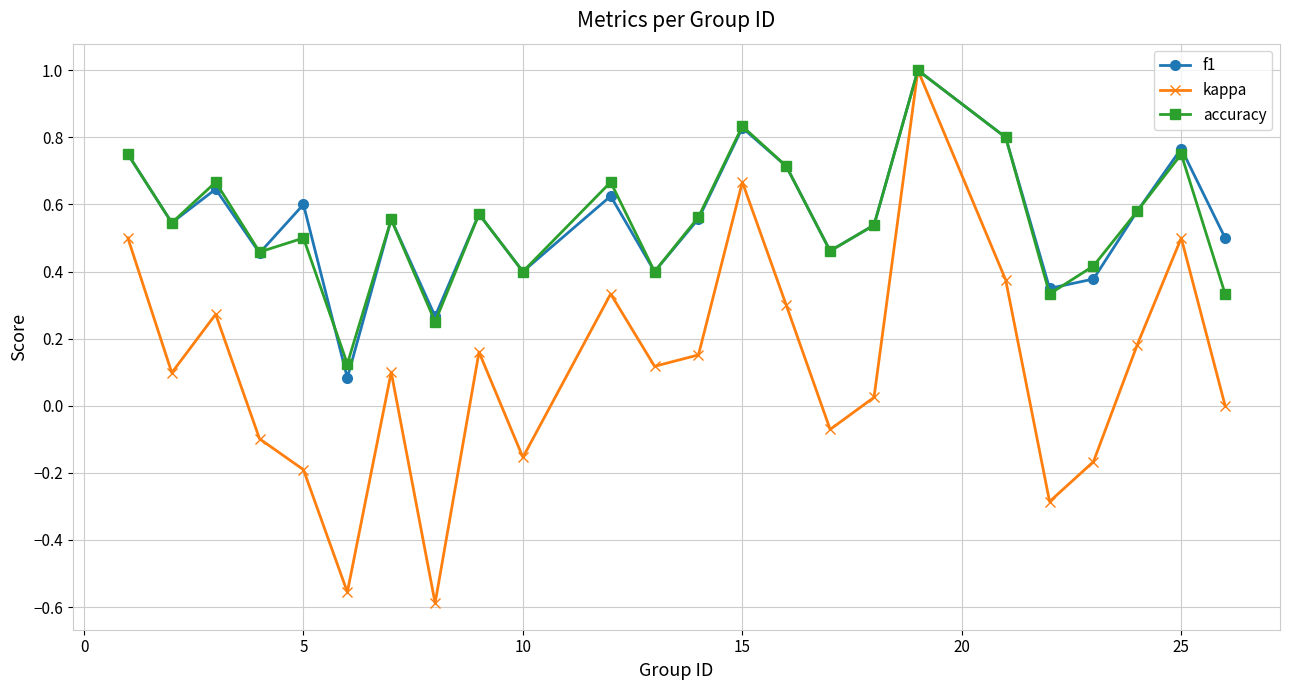

Which series has the largest range (max minus min)?

kappa